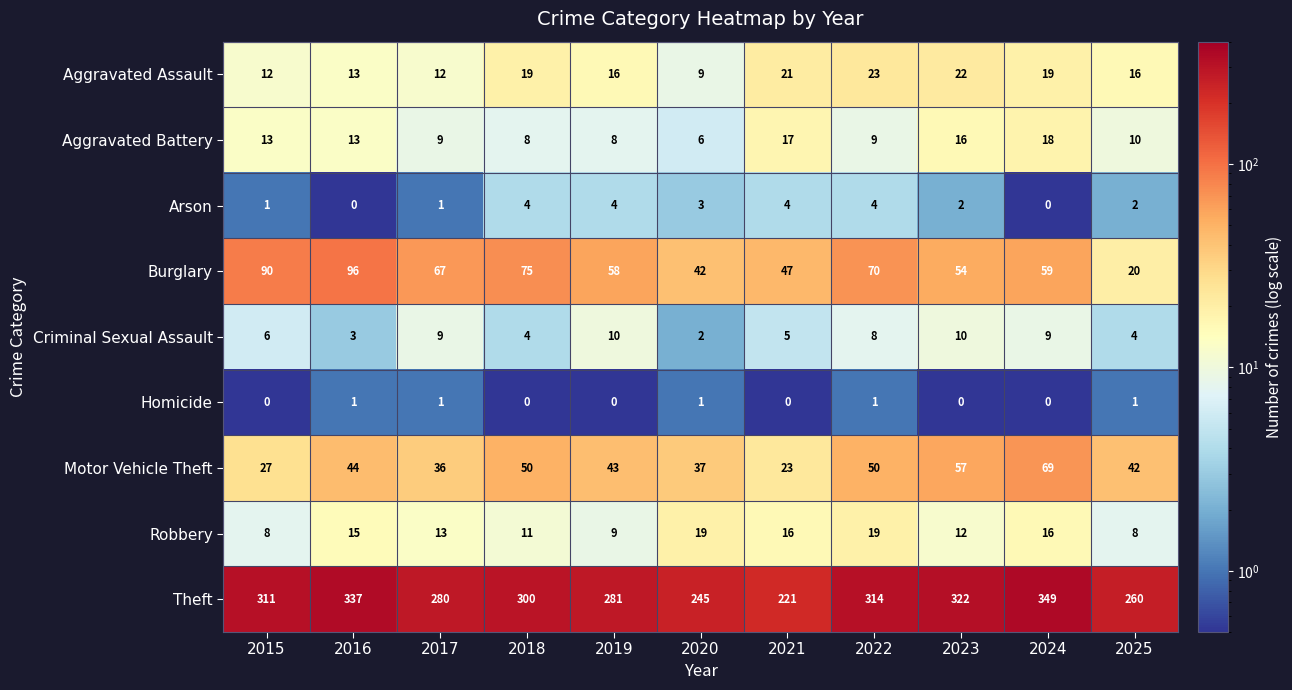

How many values in Arson are above zero?

9